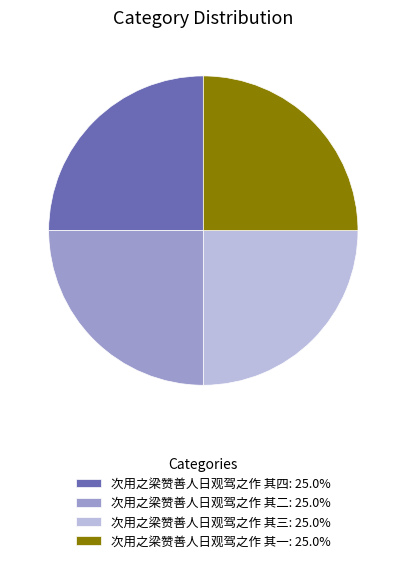

Approximately how many times larger is the value at 次用之梁赞善人日观驾之作 其一: 25.0% compared to 次用之梁赞善人日观驾之作 其三: 25.0%?

1.0